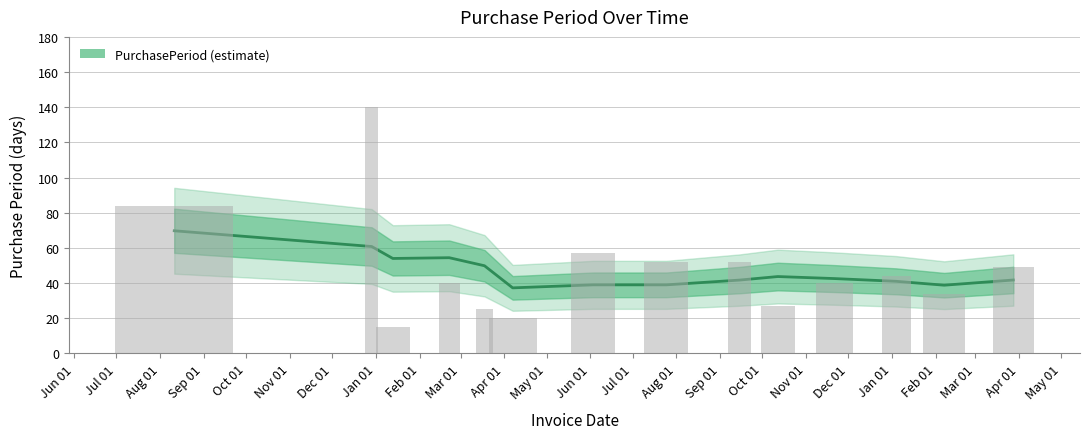

Reading left to right, extract all data points from this chart.

69.8	60.8	54.0	54.4	49.9	37.3	39.0	39.0	41.7	43.7	42.6	41.0	38.8	41.8